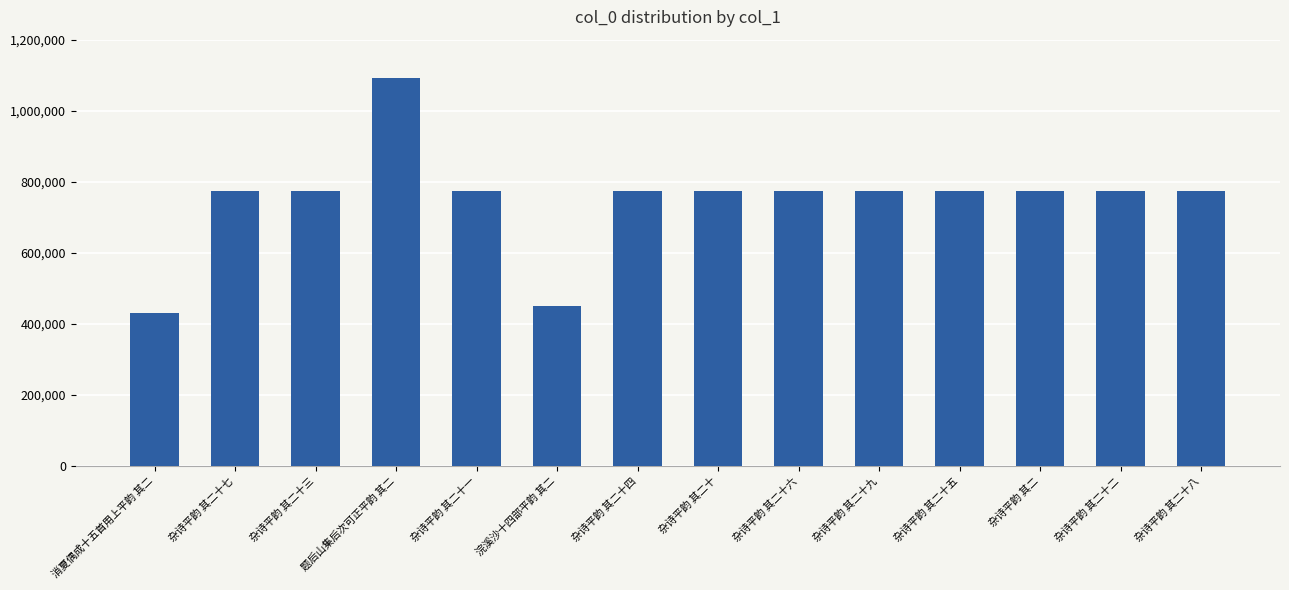

Which category has the highest value across all series?

题后山集后次可正平韵 其二